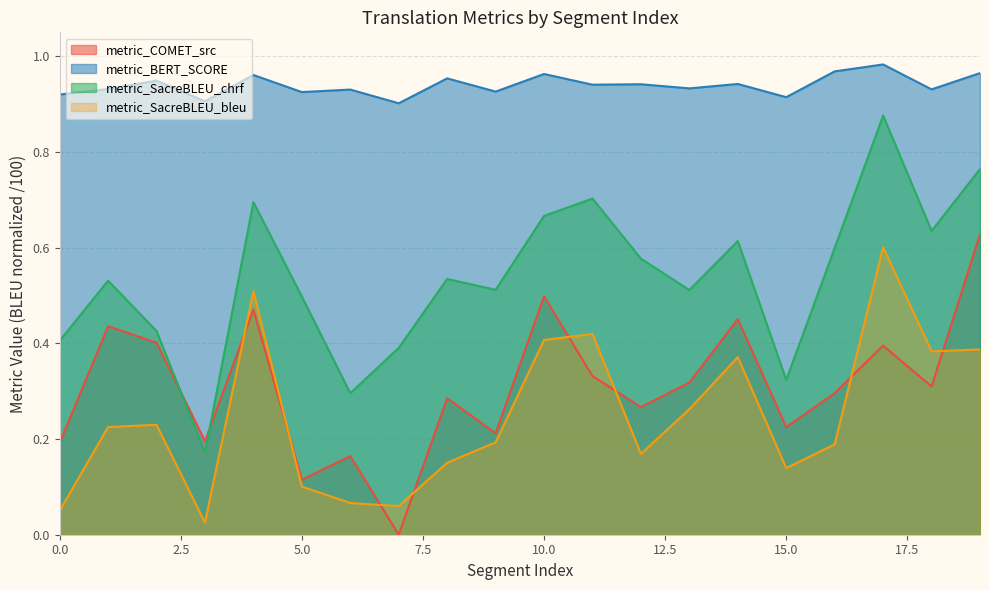

Is it true that metric_SacreBLEU_chrf equals 0.6 at 18?

True